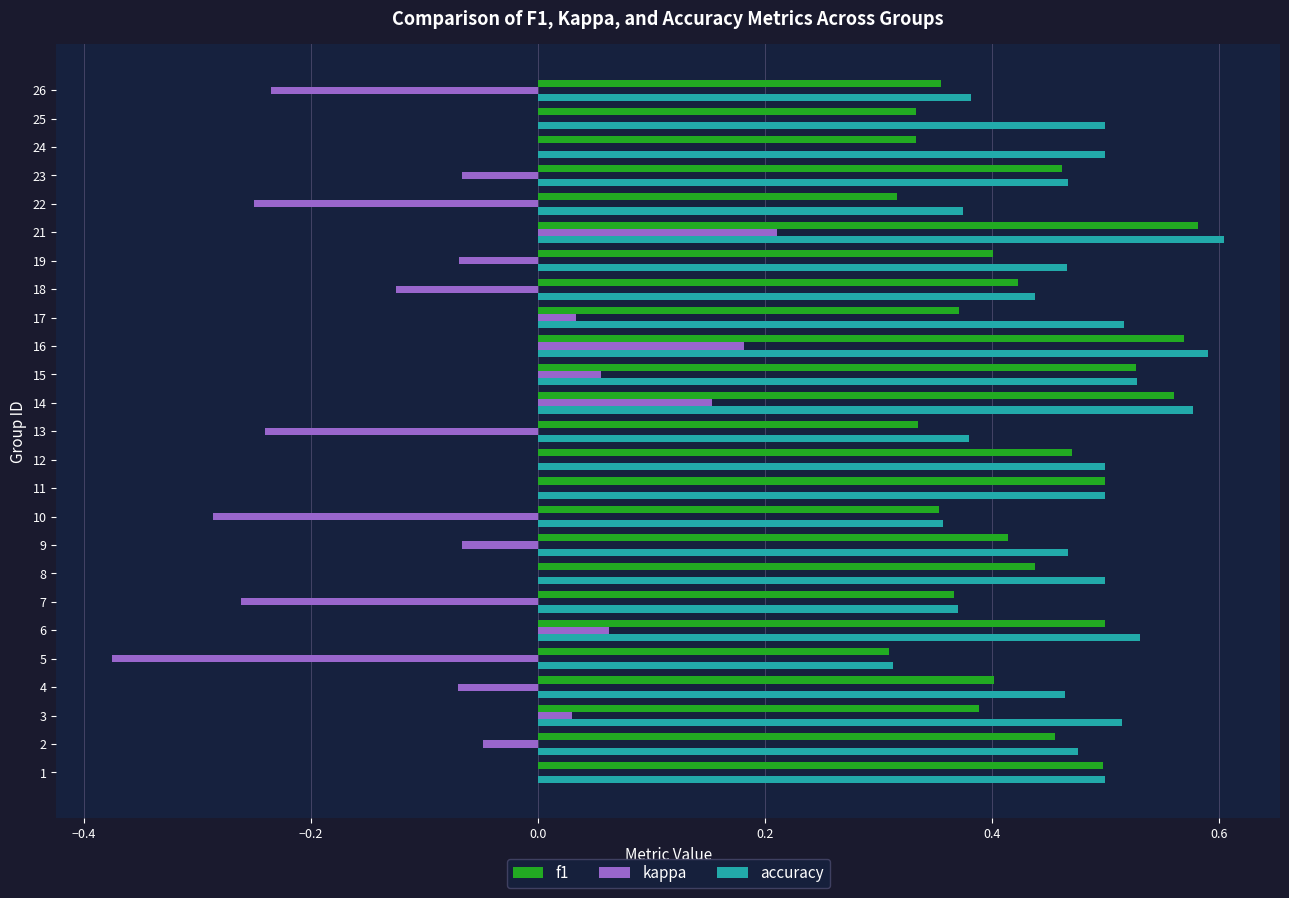

The accuracy series shows 0.6 at 16. True or false?

True